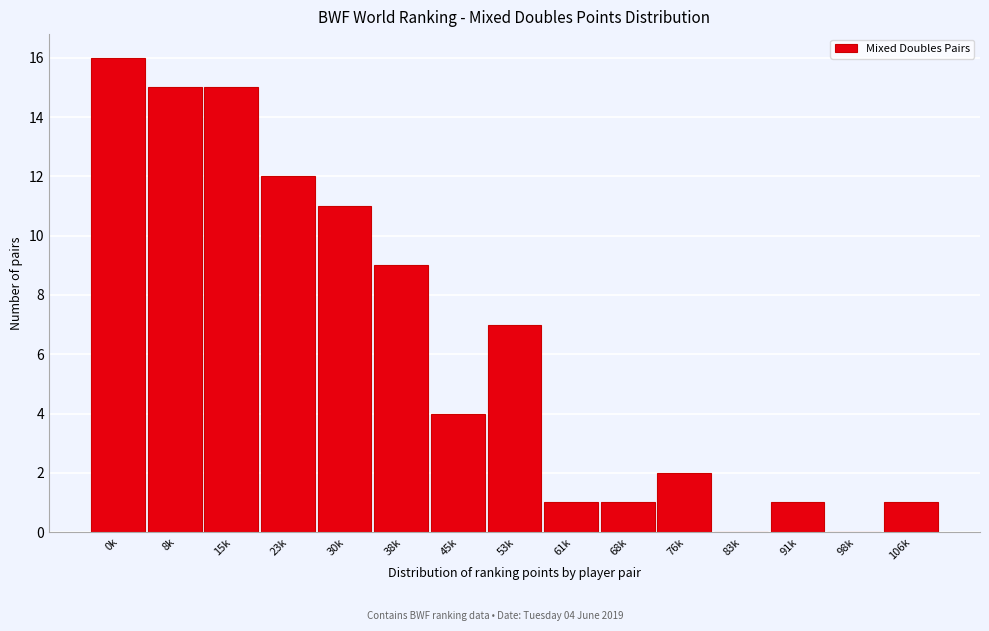

Reading right to left, transcribe all the data shown in this chart.

106k=1	98k=0	91k=1	83k=0	76k=2	68k=1	61k=1	53k=7	45k=4	38k=9	30k=11	23k=12	15k=15	8k=15	0k=16